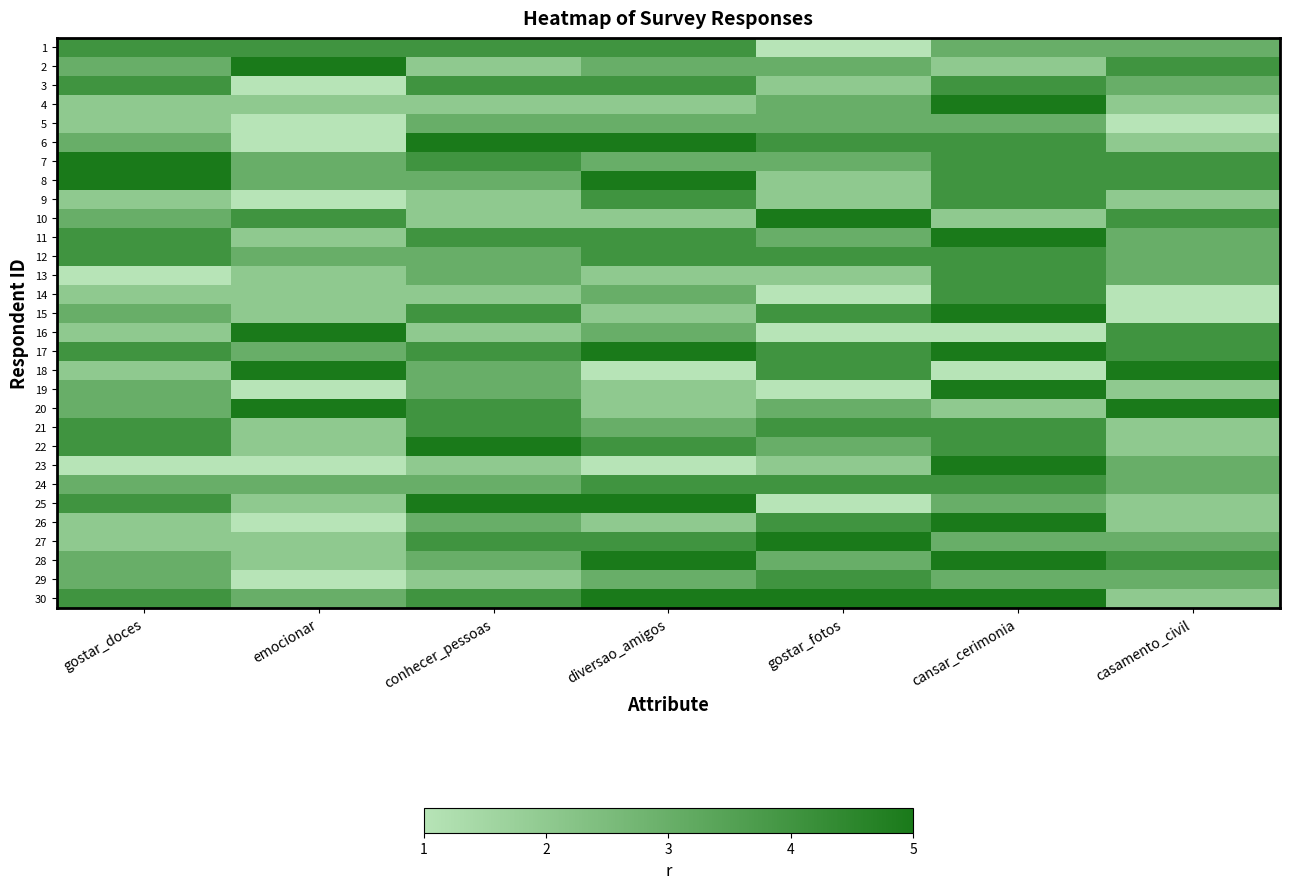

Which category has the lowest value across all series?

gostar_fotos